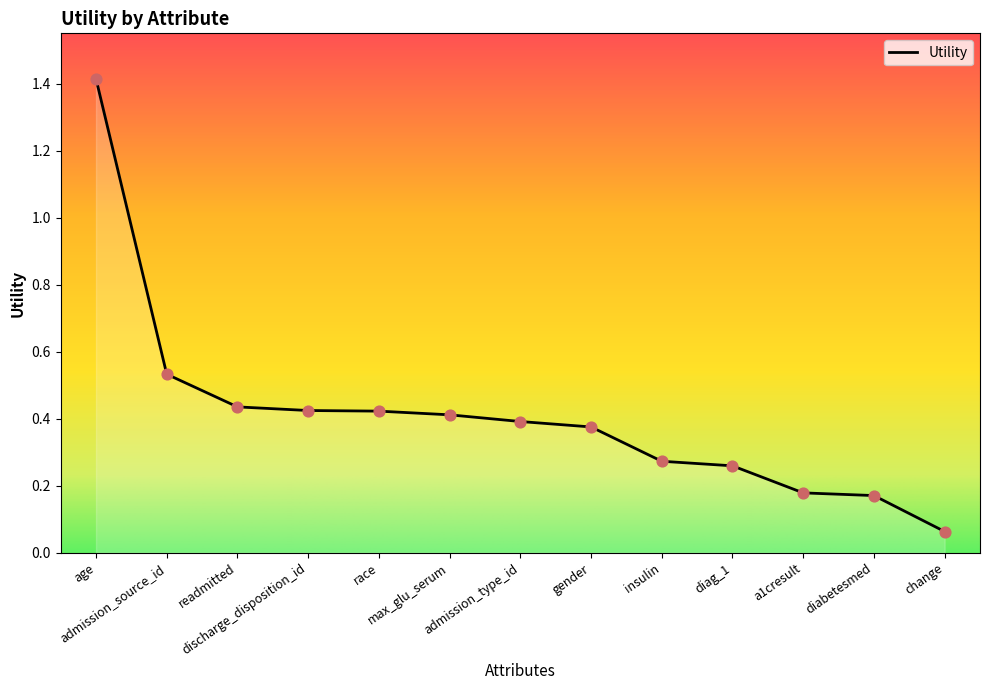

Which has a higher value, discharge_disposition_id or change?

discharge_disposition_id